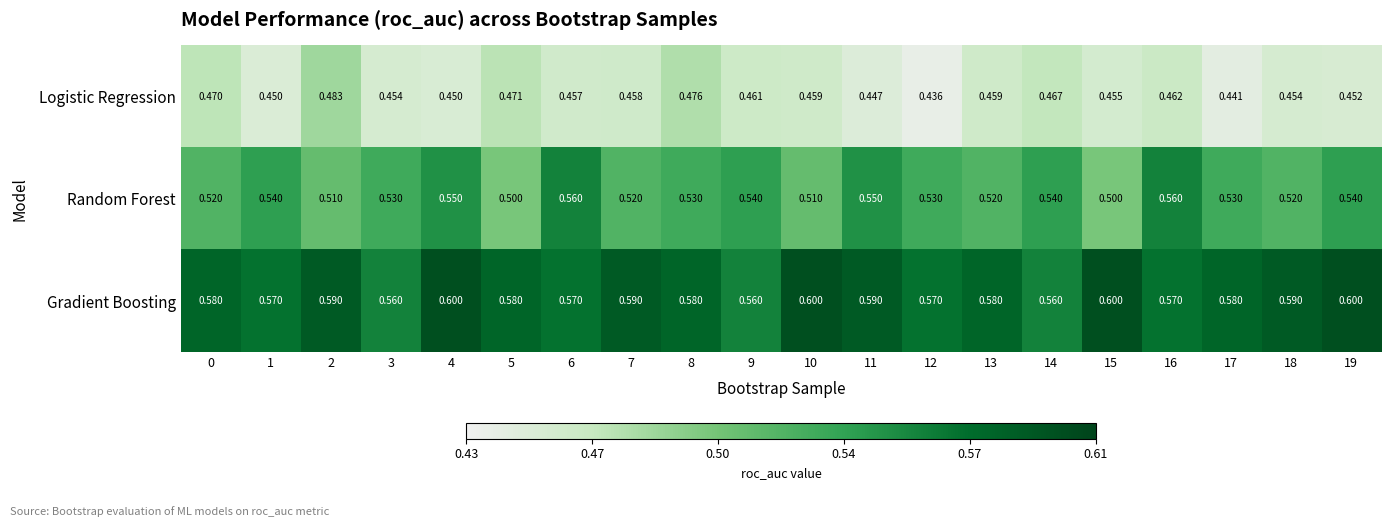

Which series has the largest total across all categories?

Gradient Boosting